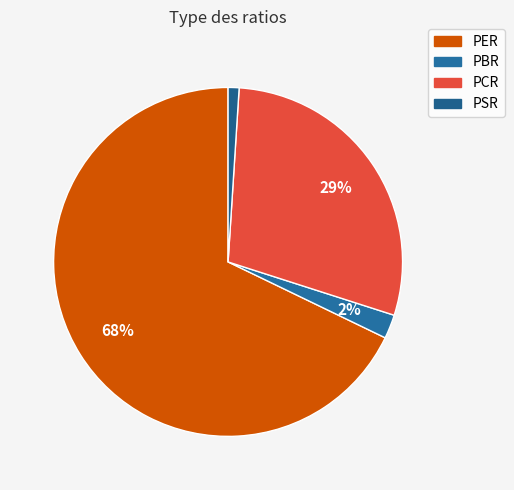

Is PER the majority of the pie?

Yes